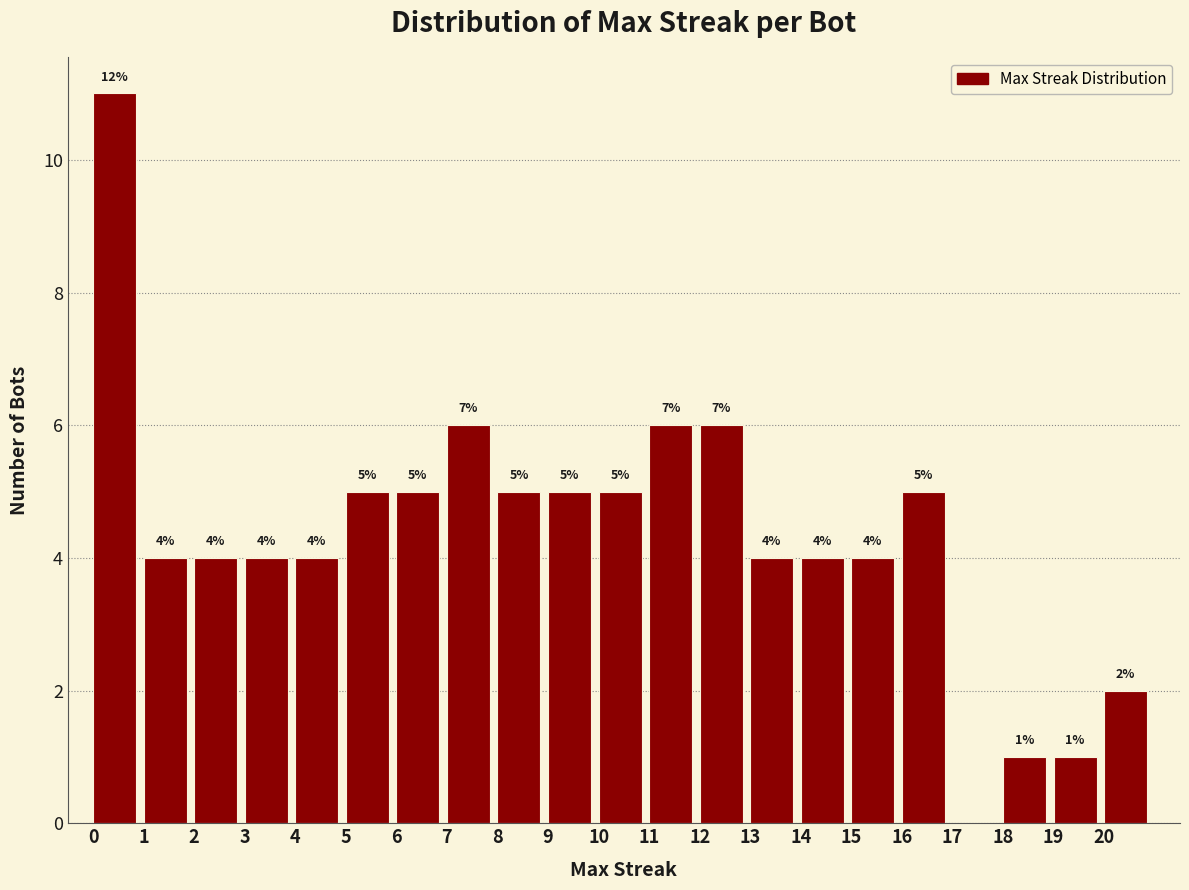

Which range on the x-axis has the tallest bar?

0 to 1